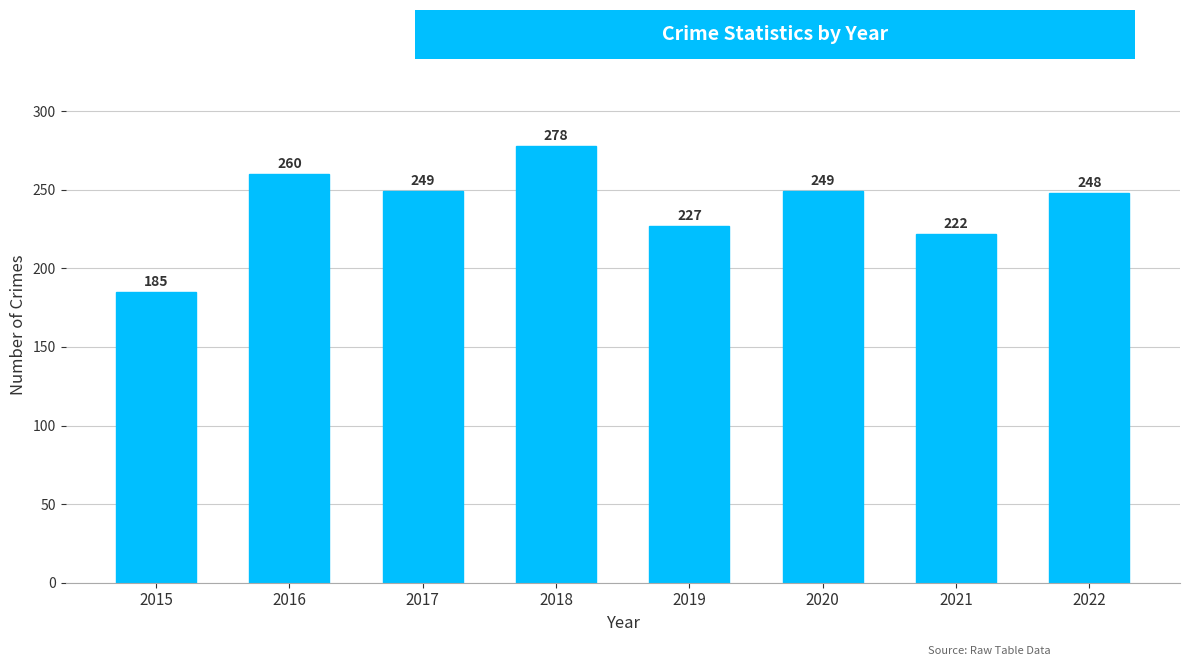

What is the ratio of the value at 2018 to the value at 2016?

1.1